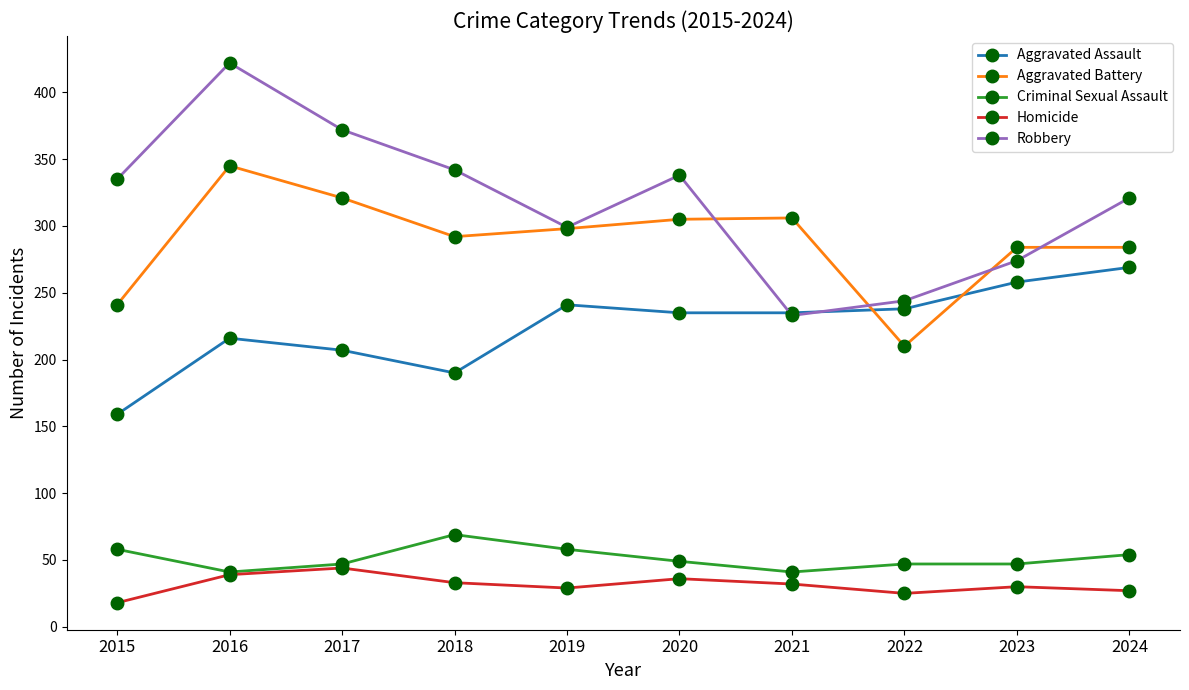

At which category does Homicide reach its first local valley?

2019